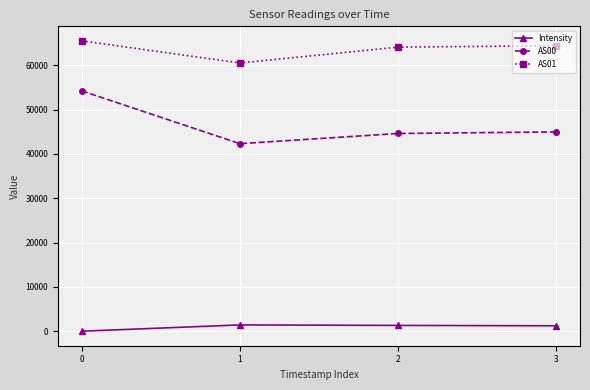

At which label does AS01 reach its minimum?

1